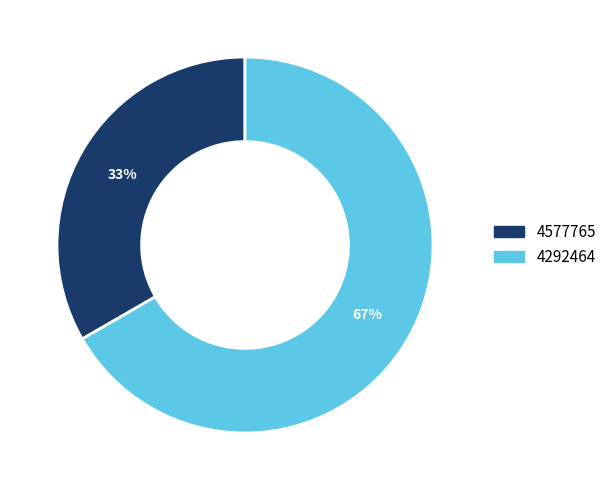

Is the sum of 4577765 and 4292464 greater than half?

Yes